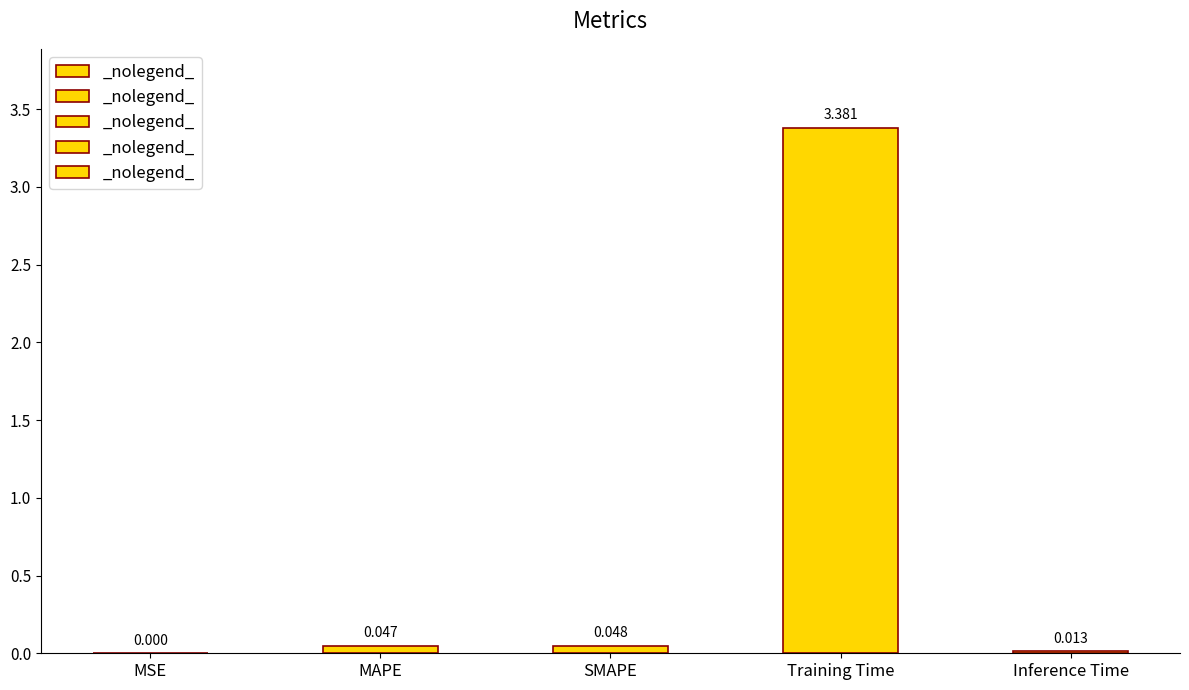

What is the sum of the values at Inference Time and SMAPE?

0.1